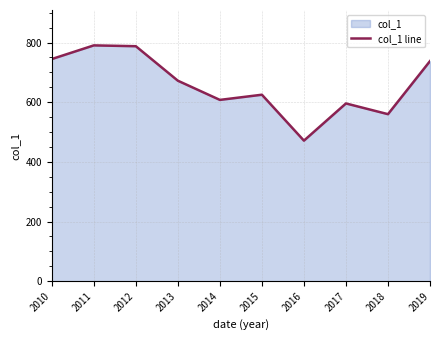

How many interior local peaks (higher than both neighbors) does the data have?

3